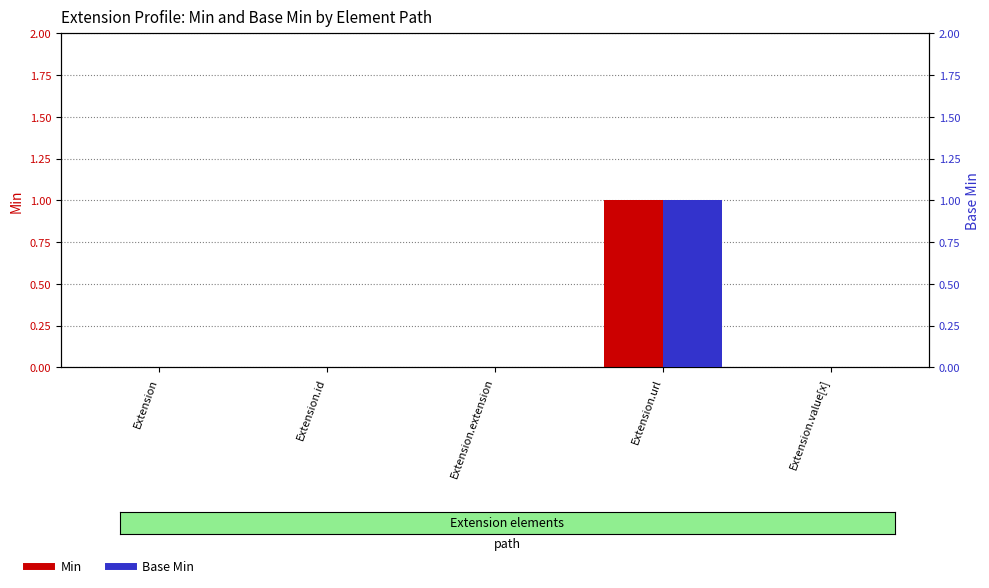

Which has a higher value, Extension or Extension.url?

Extension.url